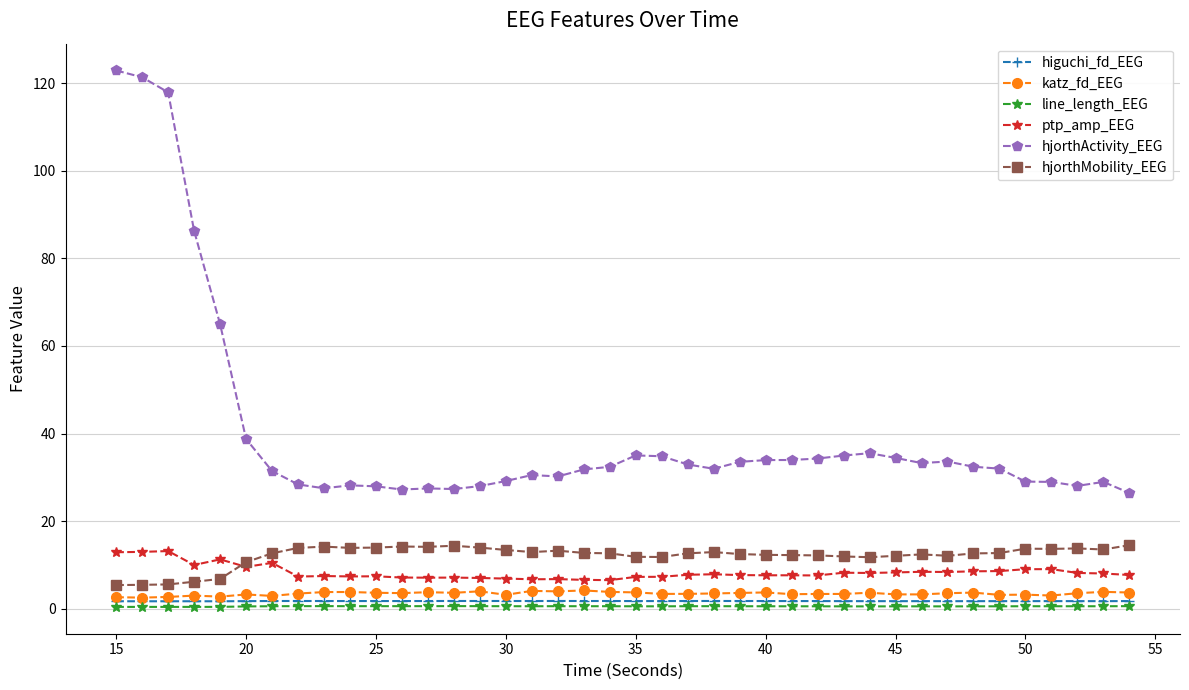

In line_length_EEG, how many points are higher than both neighbors (excluding endpoints)?

9